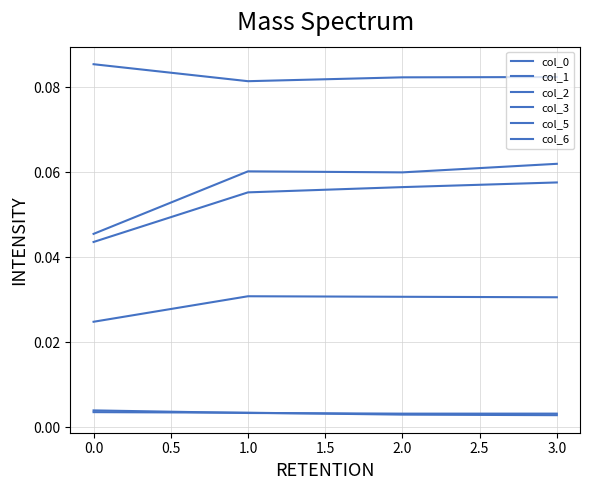

In col_2, how many points are lower than both neighbors (excluding endpoints)?

1